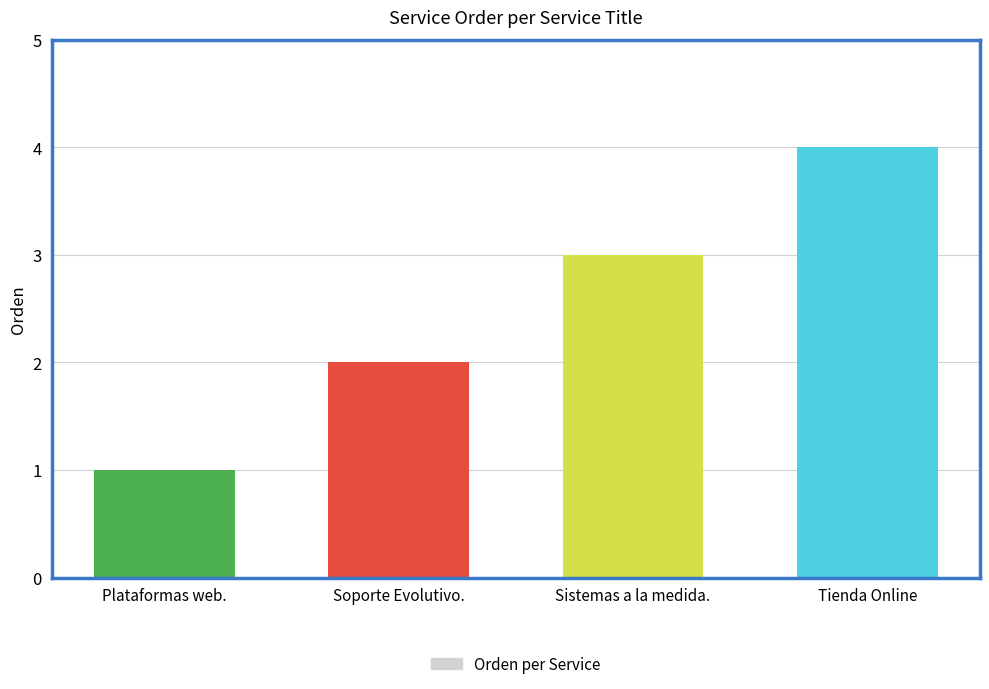

At which label is the value closest to 2?

Soporte Evolutivo.